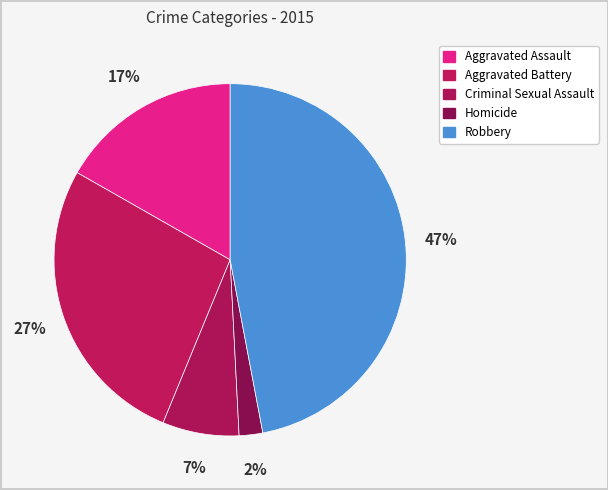

How many slices are in this pie chart?

5